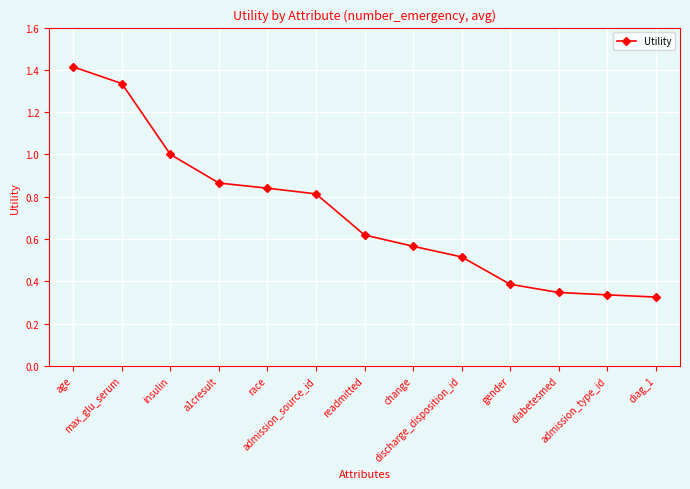

What is the change in value from change to discharge_disposition_id?

-0.1